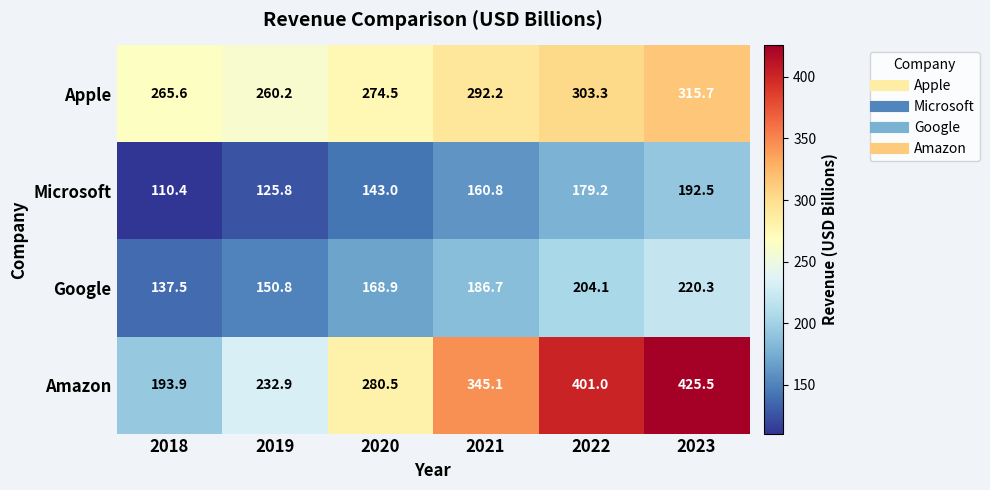

What is the sum of the Microsoft values at 2018 and 2020?

253.4